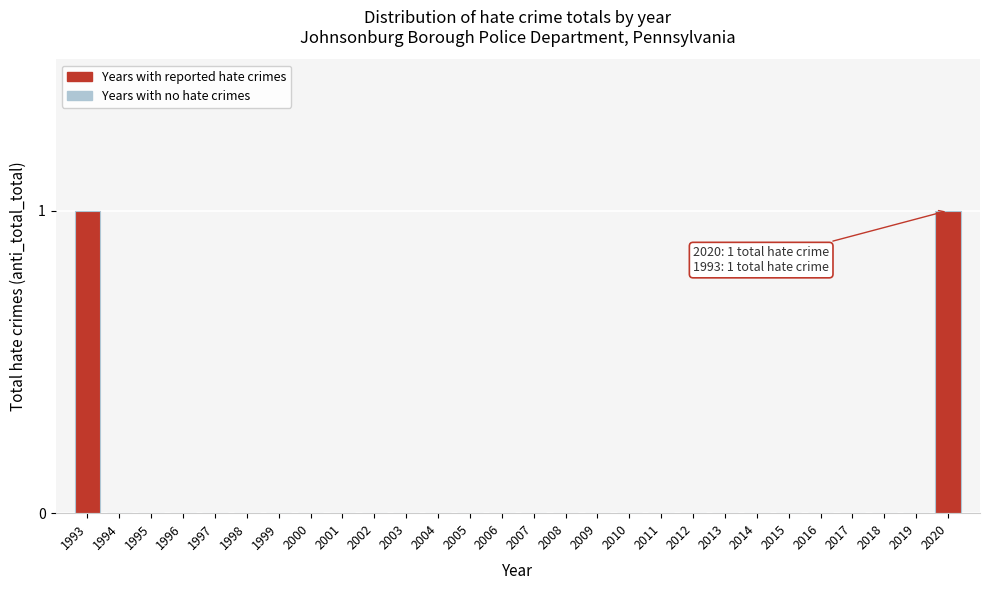

Reading left to right, extract all data points from this chart.

1993=1	1994=0	1995=0	1996=0	1997=0	1998=0	1999=0	2000=0	2001=0	2002=0	2003=0	2004=0	2005=0	2006=0	2007=0	2008=0	2009=0	2010=0	2011=0	2012=0	2013=0	2014=0	2015=0	2016=0	2017=0	2018=0	2019=0	2020=1